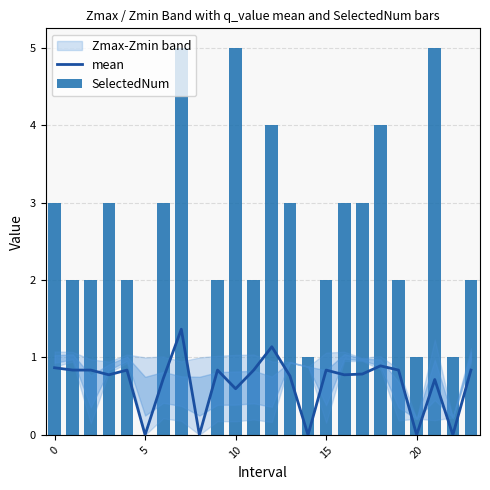

True or false: SelectedNum has a value of 1.0 at 20.

True